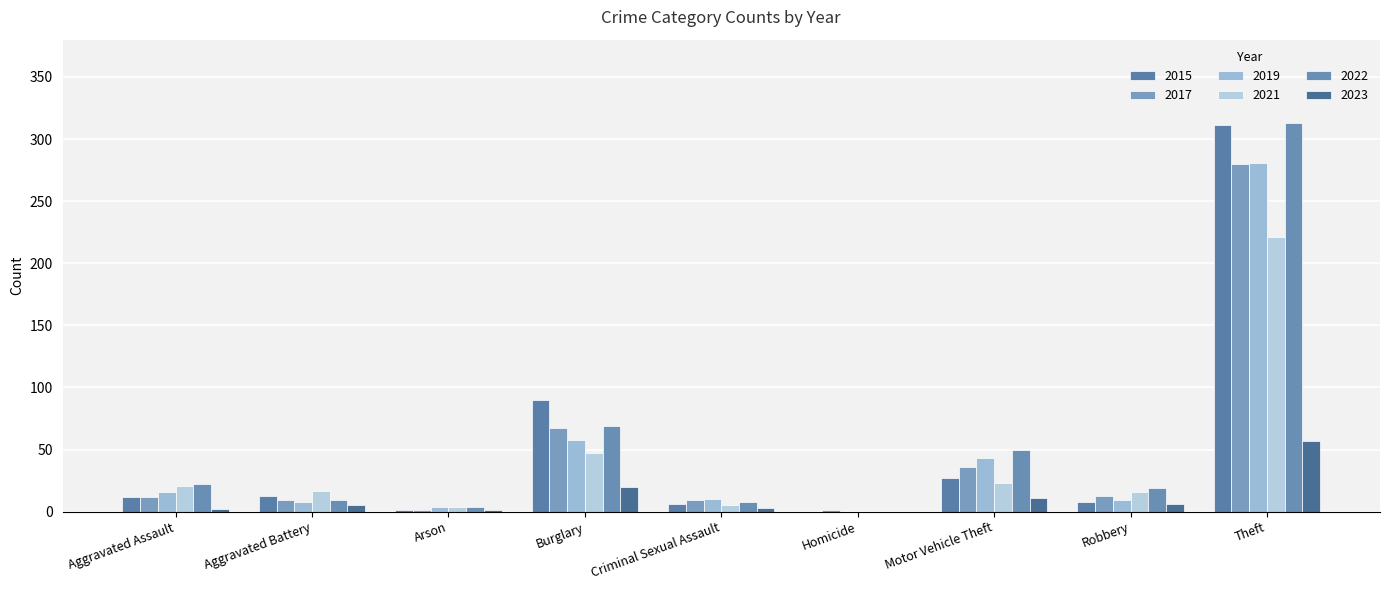

Which has a higher value, Aggravated Assault or Robbery?

Aggravated Assault